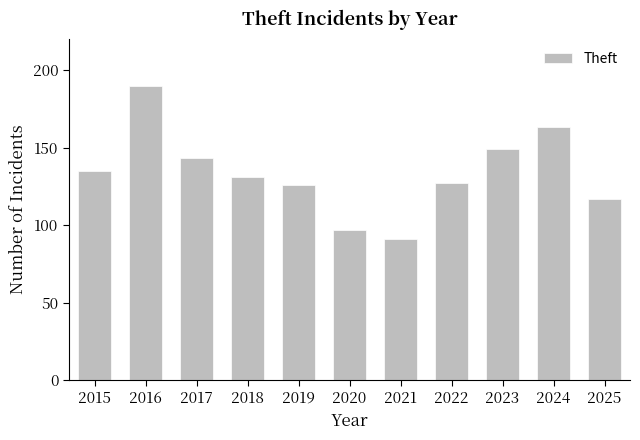

What is the difference between the values at 2022 and 2020?

30